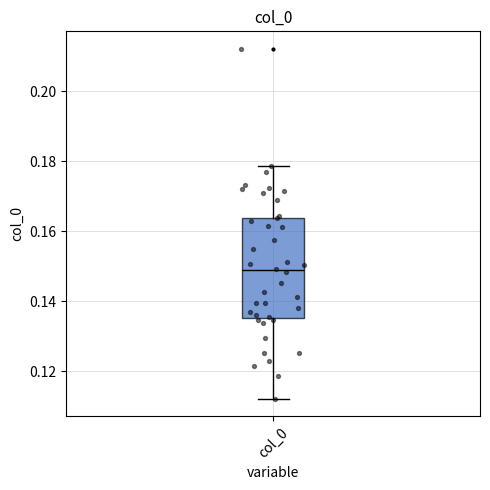

Where does the upper whisker of the box for col_0 end on the y-axis? The values are not printed on the chart, so give them approximately, as read against the axis.

0.178